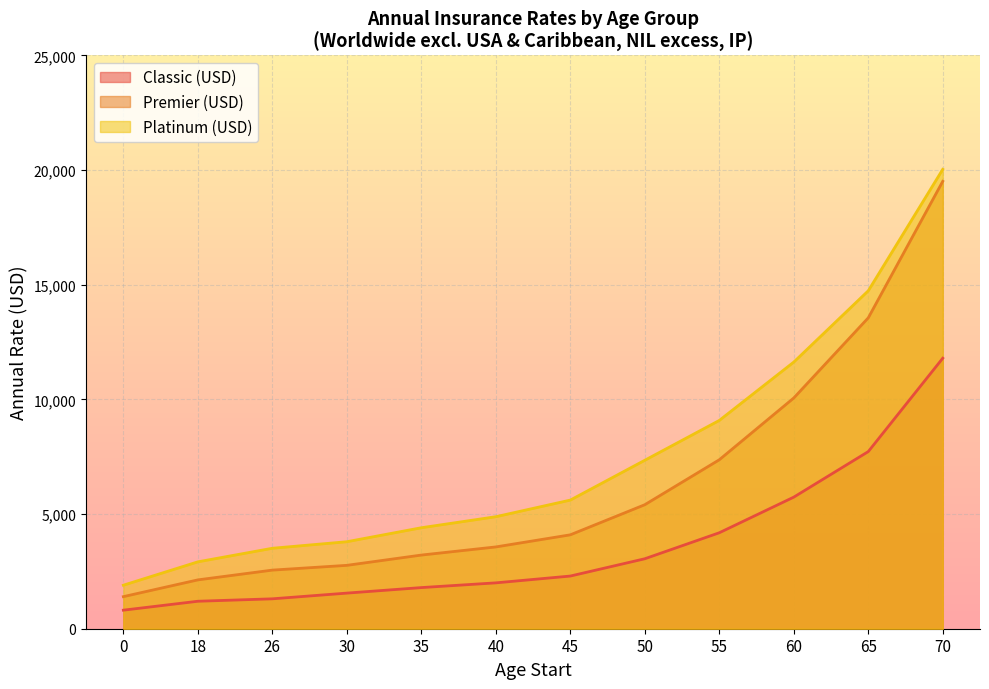

What is the lowest value of the Classic (USD) series?

809